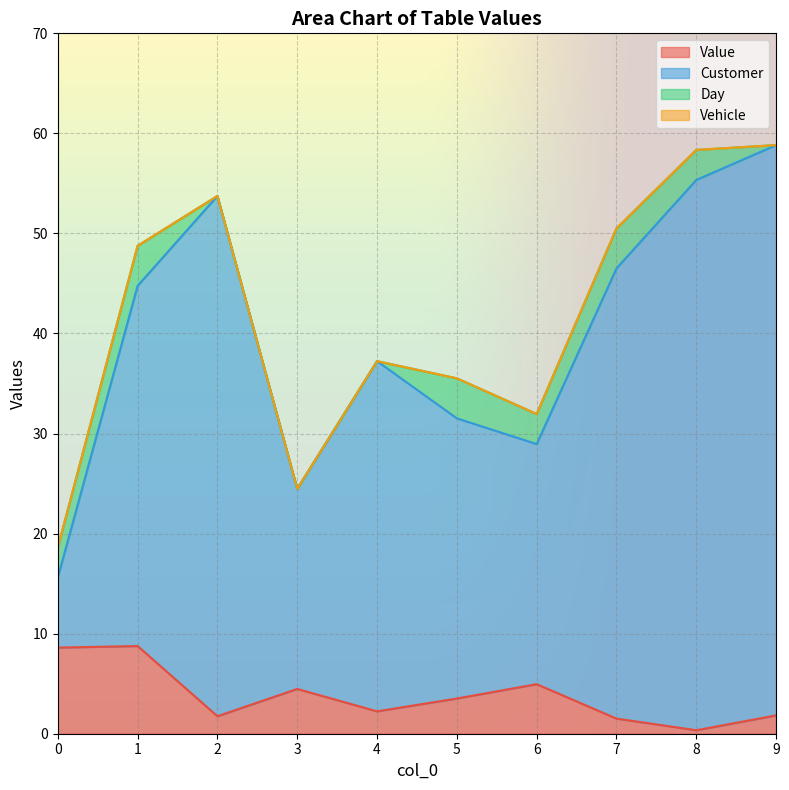

How many interior local peaks does the Value series have?

3